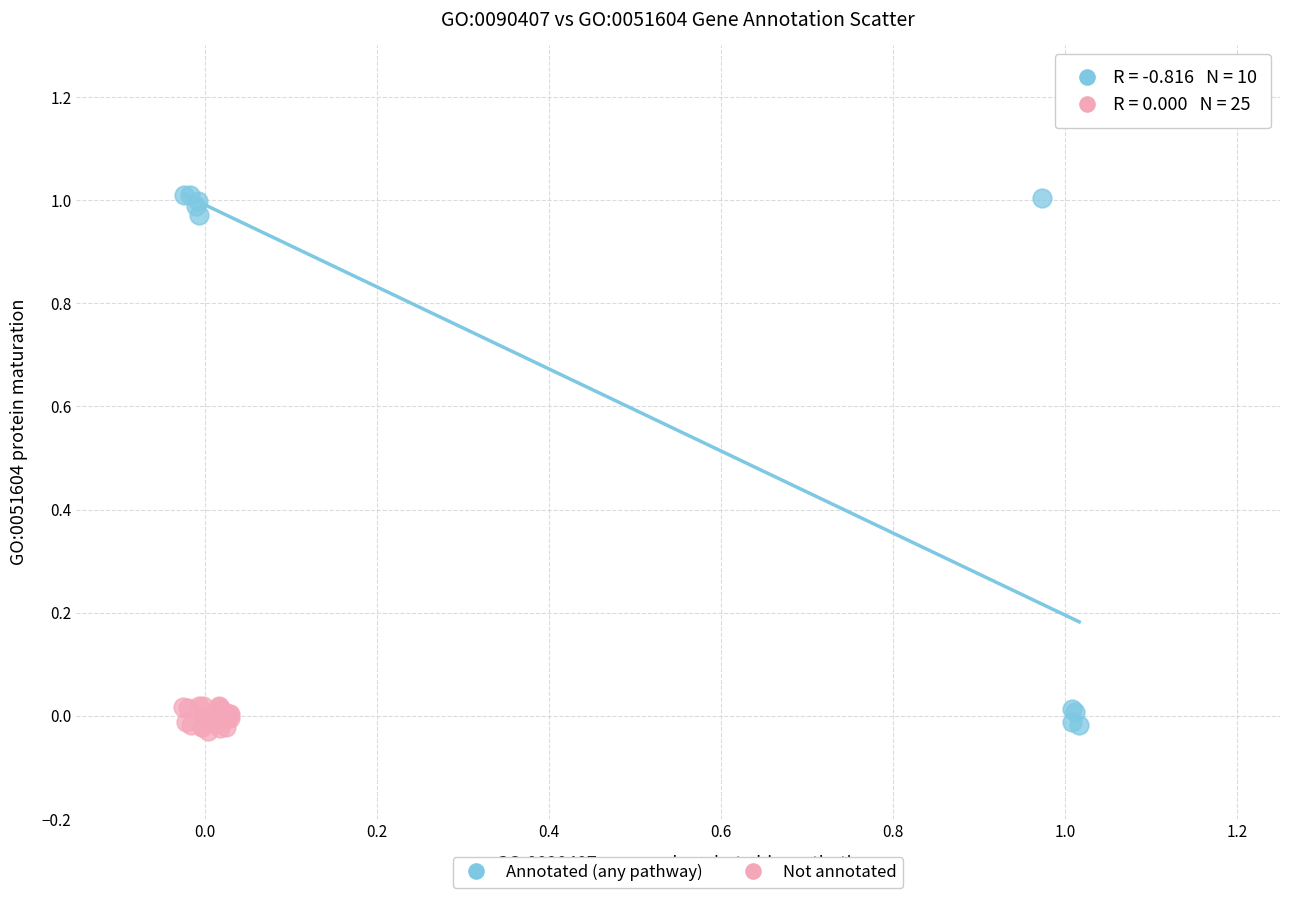

Which series reaches the maximum Y coordinate?

Annotated (any pathway)